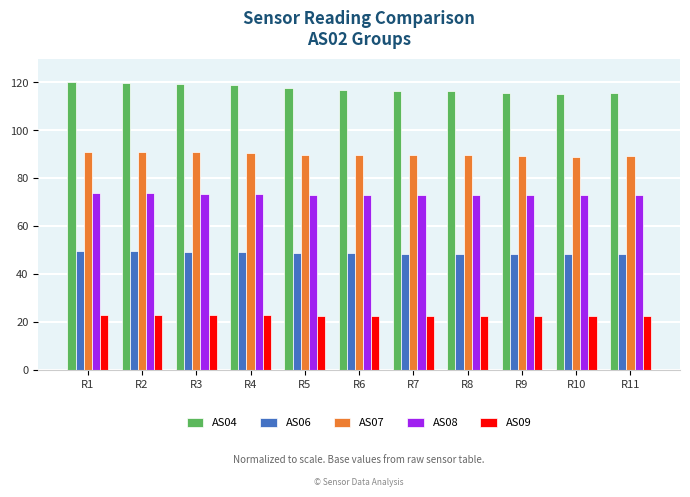

How many bars are there in total?

55